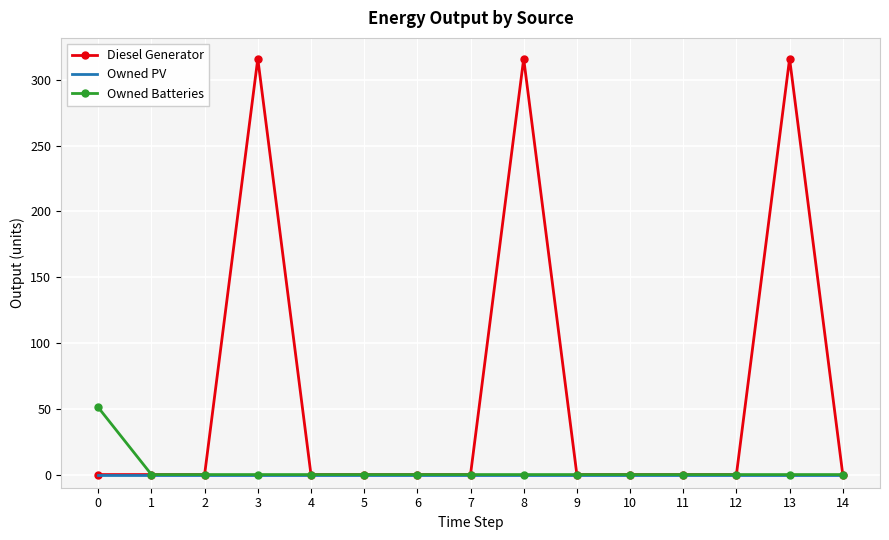

True or false: Owned Batteries has a value of 20 at 5.

False